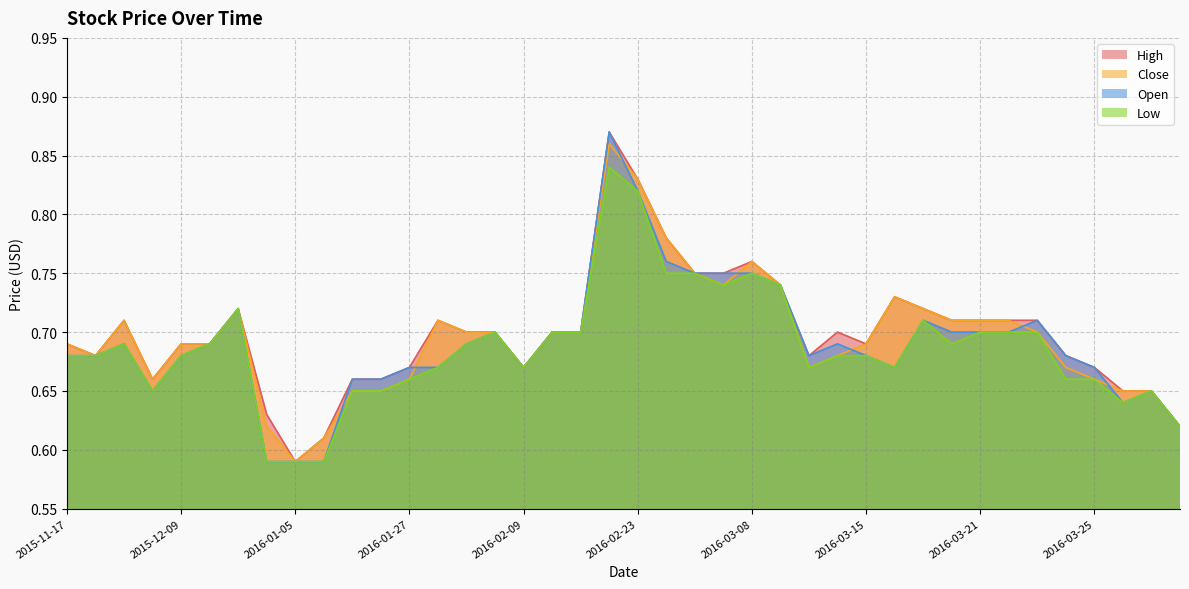

What are all the series names shown in the legend?

High, Close, Open, Low